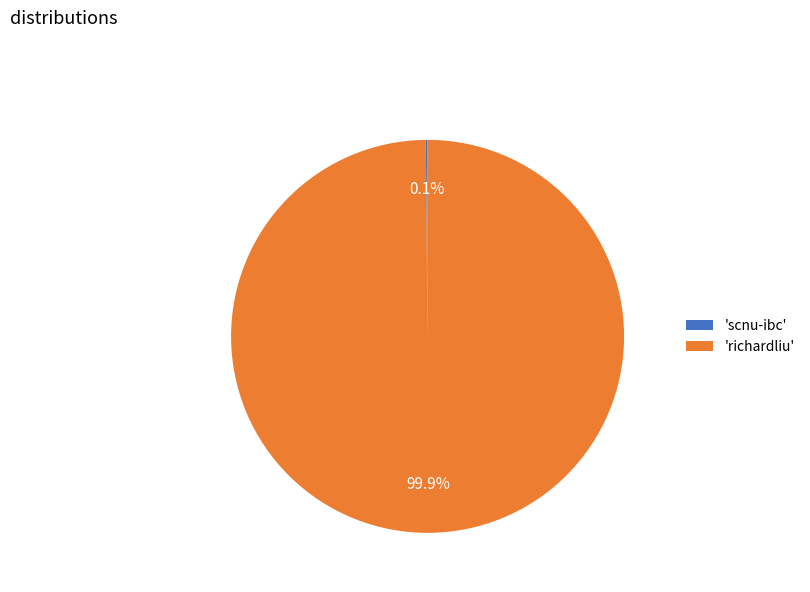

Is there any slice that represents more than half of the pie?

Yes